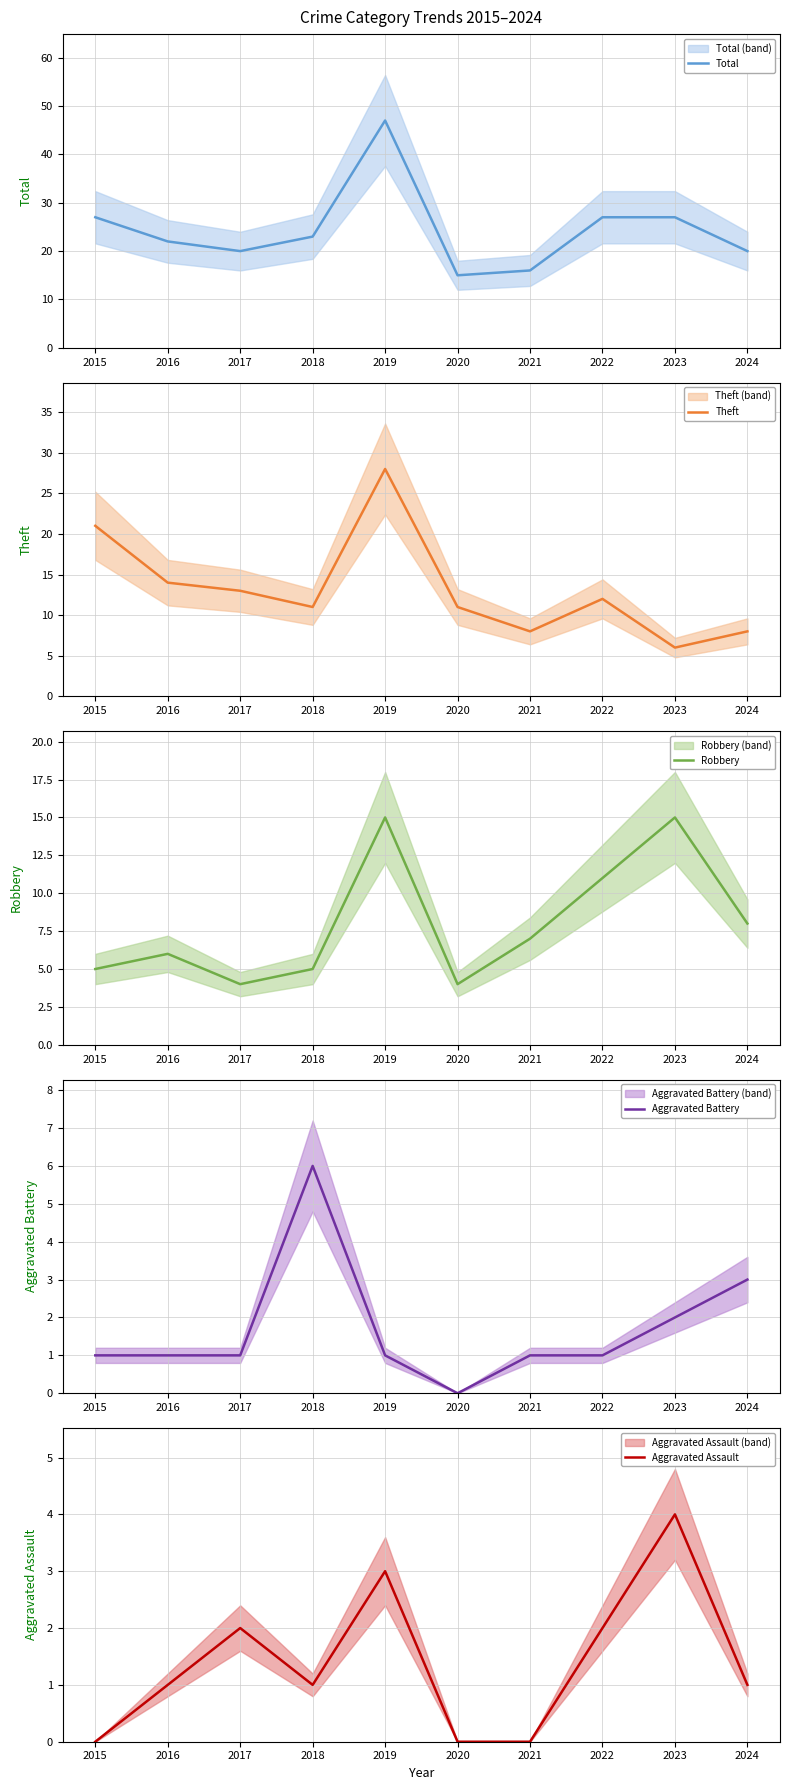

Does the chart display data point markers on the line(s)?

No